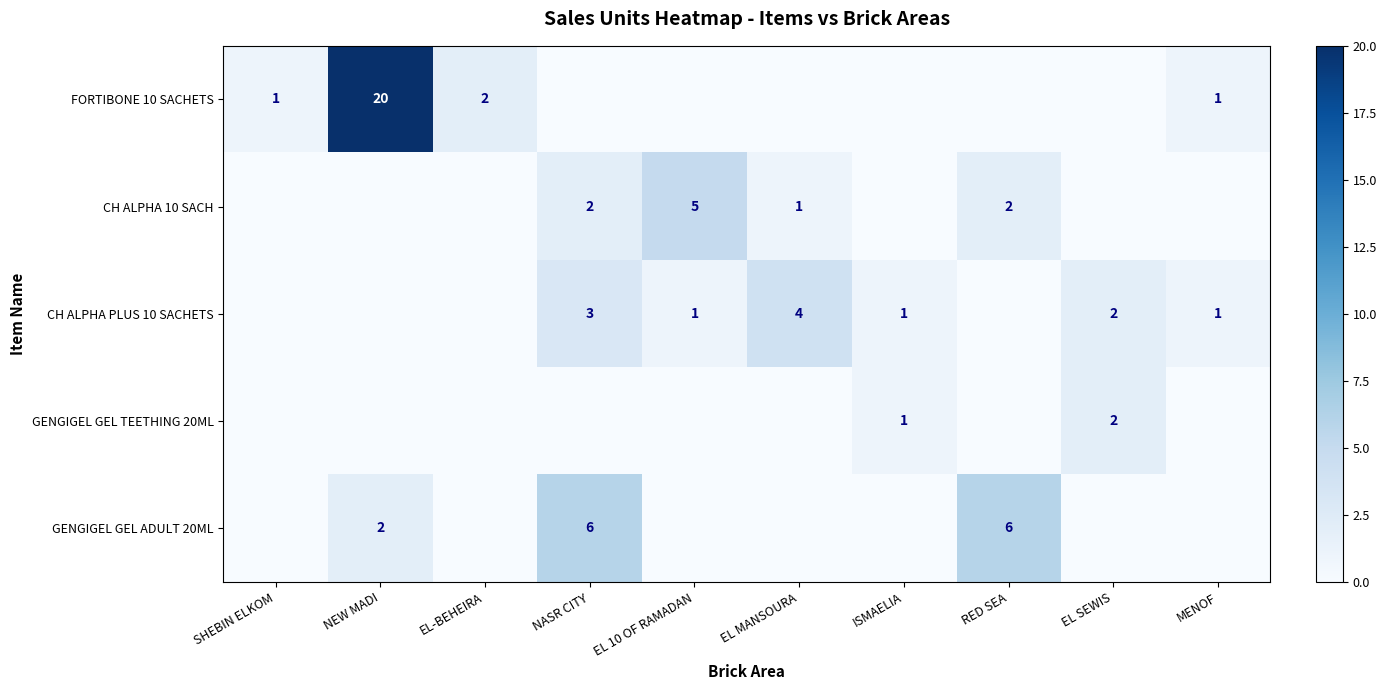

What is the sum of the CH ALPHA PLUS 10 SACHETS values at ISMAELIA and NASR CITY?

4